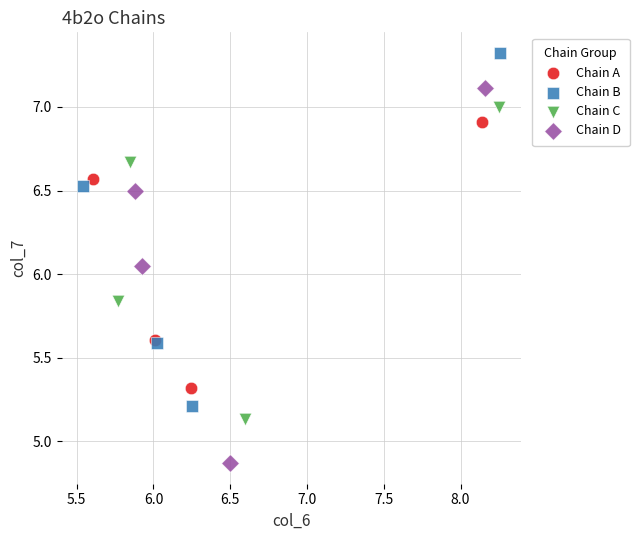

Which series reaches the minimum Y coordinate?

Chain D